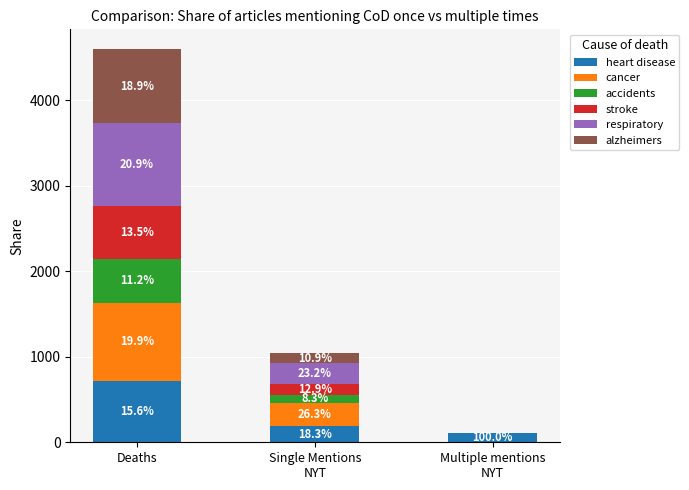

Are the bars grouped side by side (vs. stacked)?

No